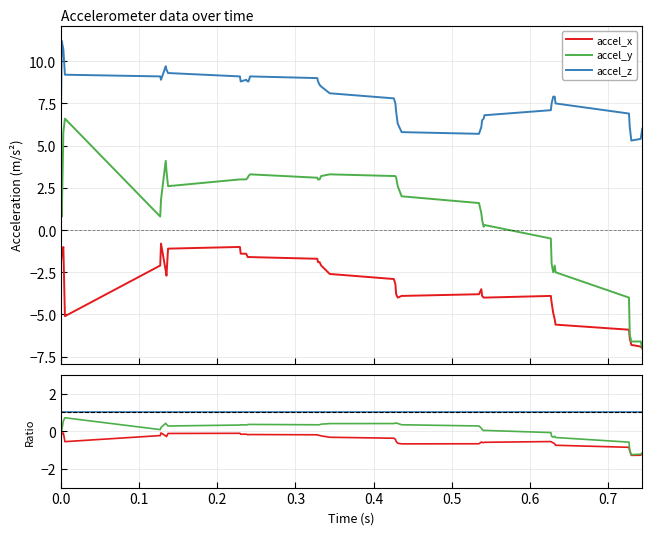

Reading left to right, transcribe all the data shown in this chart.

accel_x: -0.3	-0.1	-0.1	-0.6	-0.2	-0.1	-0.2	-0.3	-0.1	-0.1	-0.2	-0.2	-0.2	-0.2	-0.2	-0.2	-0.2	-0.2	-0.2	-0.3	-0.4	-0.4	-0.5	-0.6	-0.7	-0.7	-0.6	-0.6	-0.6	-0.6	-0.5	-0.6	-0.6	-0.7	-0.7	-0.9	-1.0	-1.3	-1.3	-1.2
accel_y: 0.4	0.1	0.5	0.7	0.1	0.2	0.4	0.4	0.3	0.3	0.3	0.3	0.4	0.4	0.4	0.3	0.3	0.3	0.4	0.4	0.4	0.4	0.4	0.4	0.3	0.3	0.2	0.1	0.0	0.0	-0.1	-0.3	-0.3	-0.3	-0.3	-0.6	-1.0	-1.2	-1.2	-1.2
accel_z: 1.0	1.0	1.0	1.0	1.0	1.0	1.0	1.0	1.0	1.0	1.0	1.0	1.0	1.0	1.0	1.0	1.0	1.0	1.0	1.0	1.0	1.0	1.0	1.0	1.0	1.0	1.0	1.0	1.0	1.0	1.0	1.0	1.0	1.0	1.0	1.0	1.0	1.0	1.0	1.0